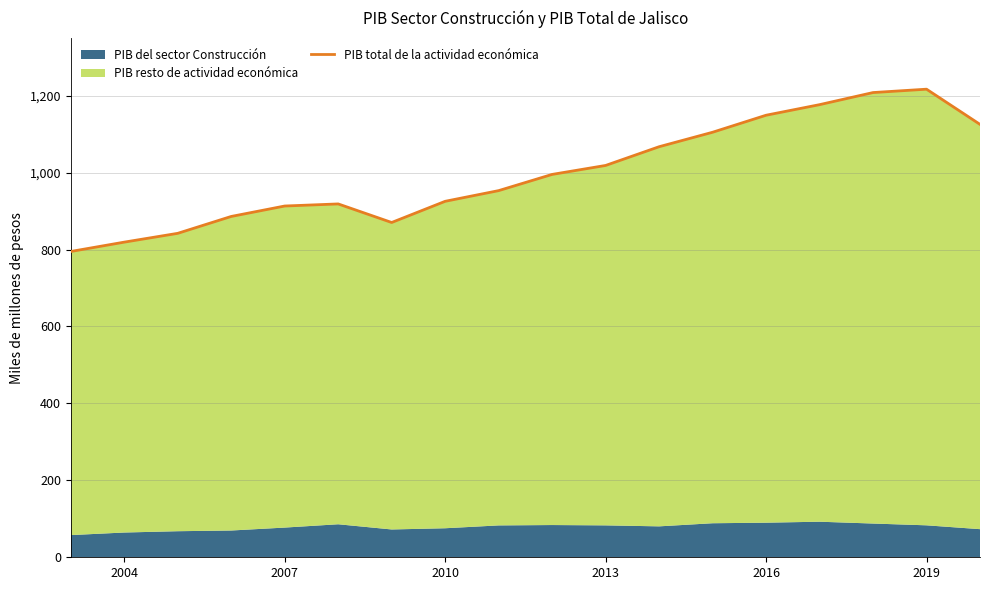

True or false: the data has more than 0 interior local peaks.

True